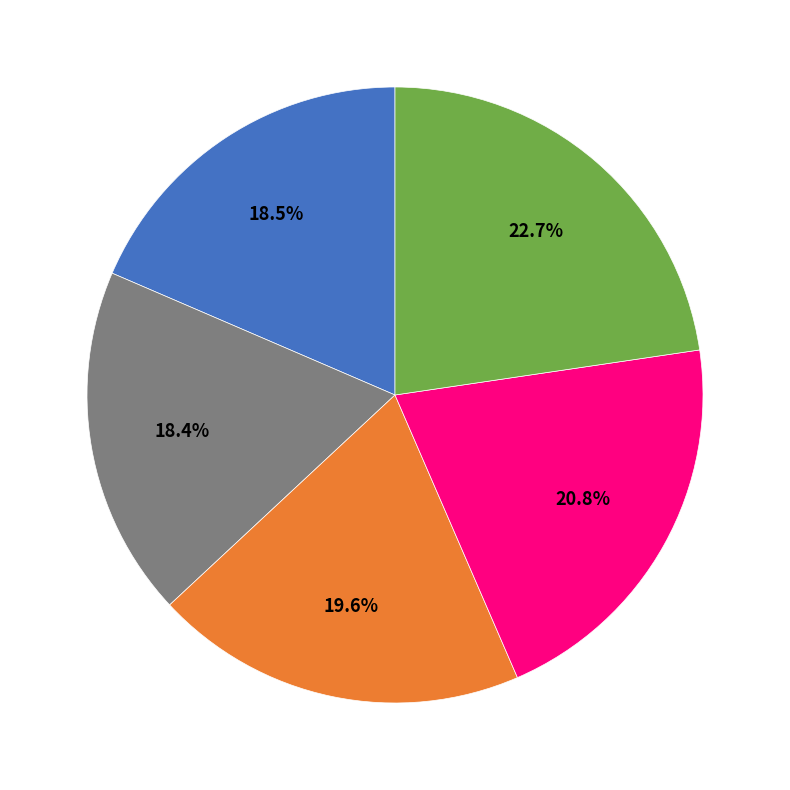

Is there a majority slice in this chart?

No